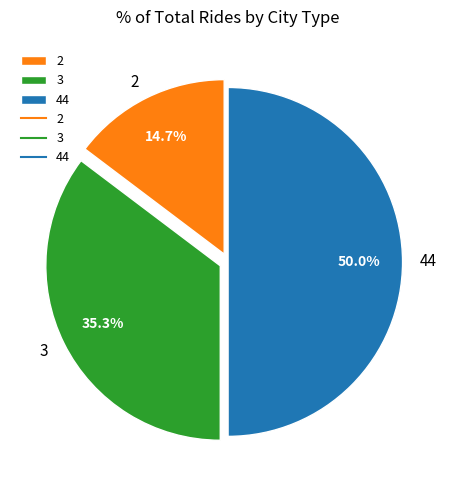

True or false: 3 accounts for 1% of the total.

False